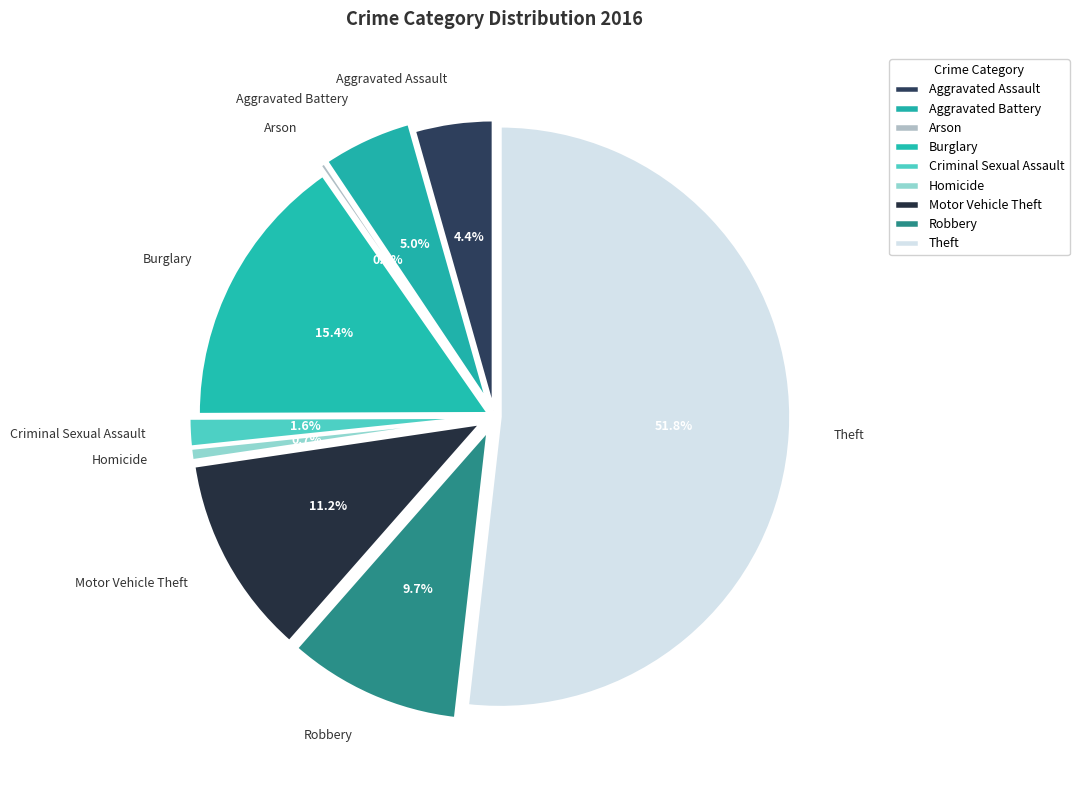

How many segments does this pie chart have?

9